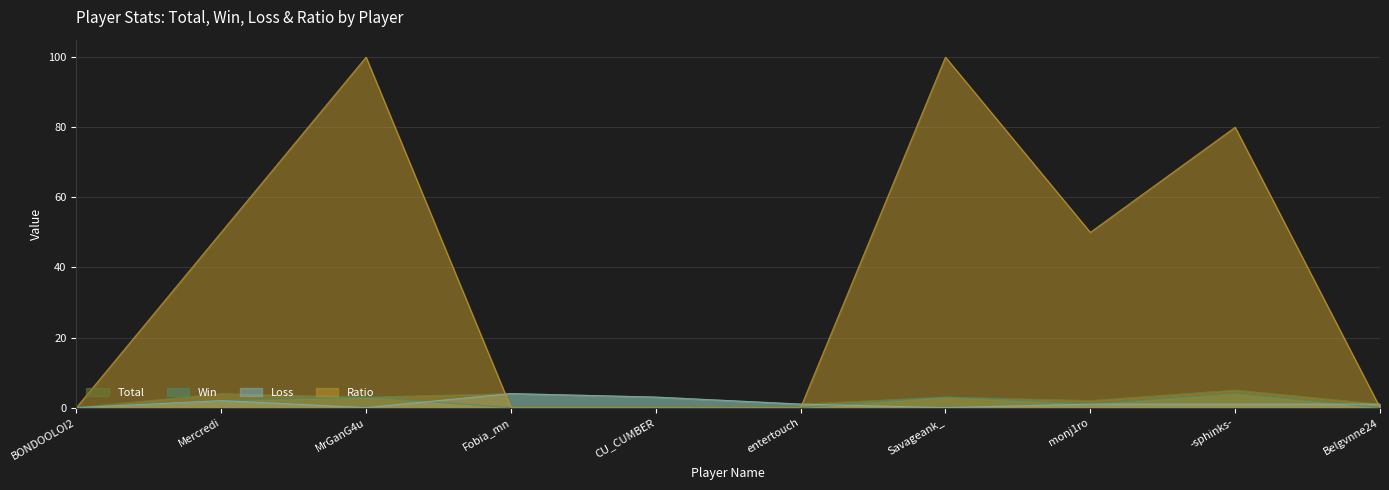

Is the value of Loss at Belgvnne24 greater than the value of Total at BONDOOLOI2?

Yes